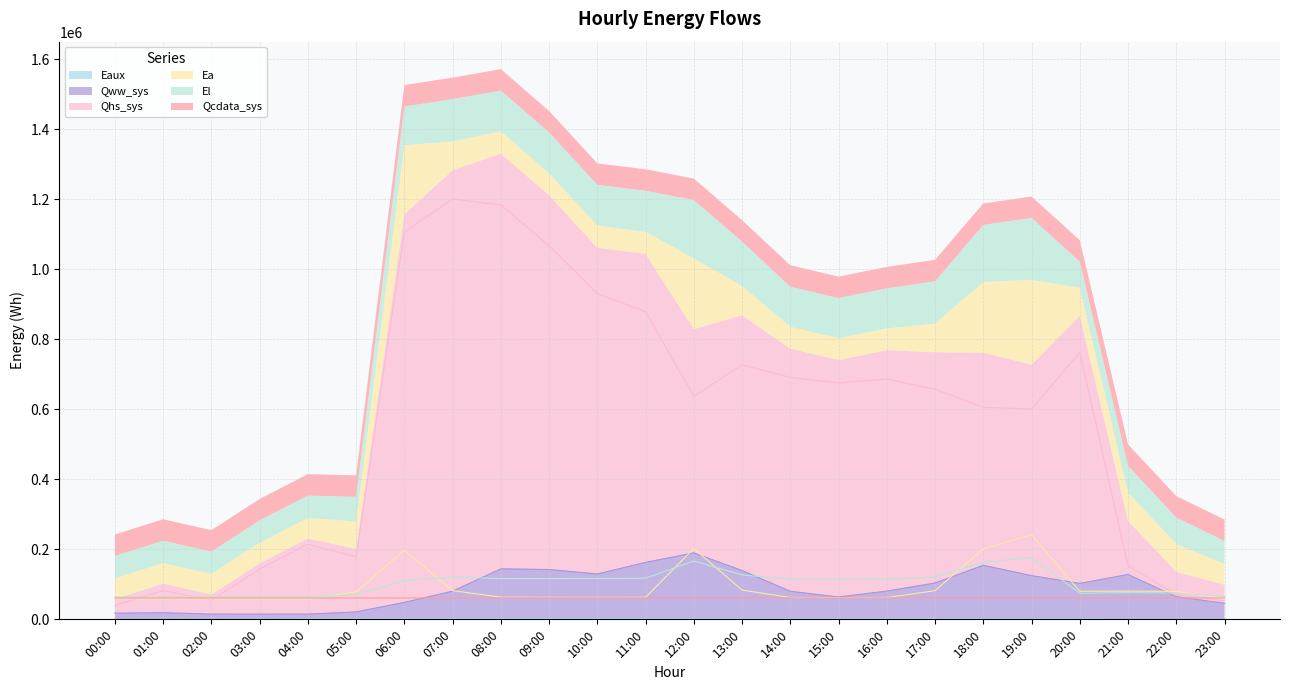

True or false: Qcdata_sys has more than 1 interior local peaks.

True